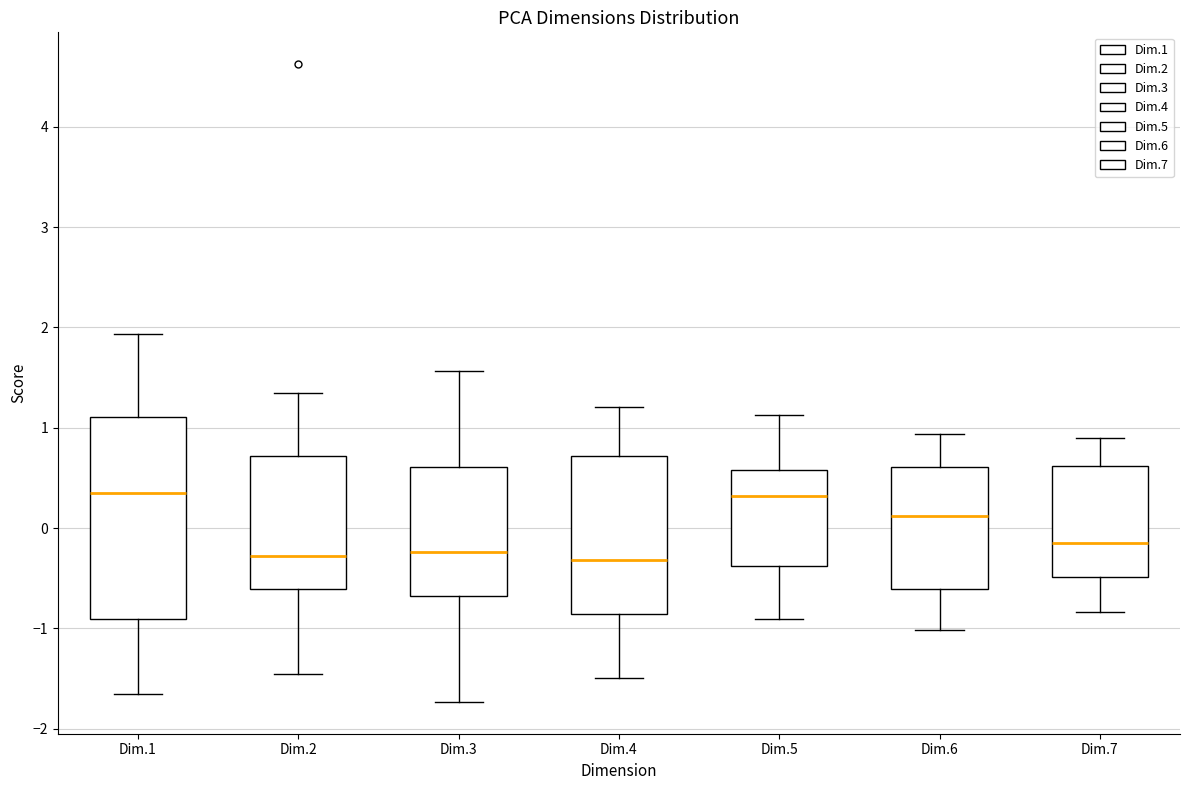

Comparing the boxes themselves (not the whiskers), which one is the tallest?

Dim.1